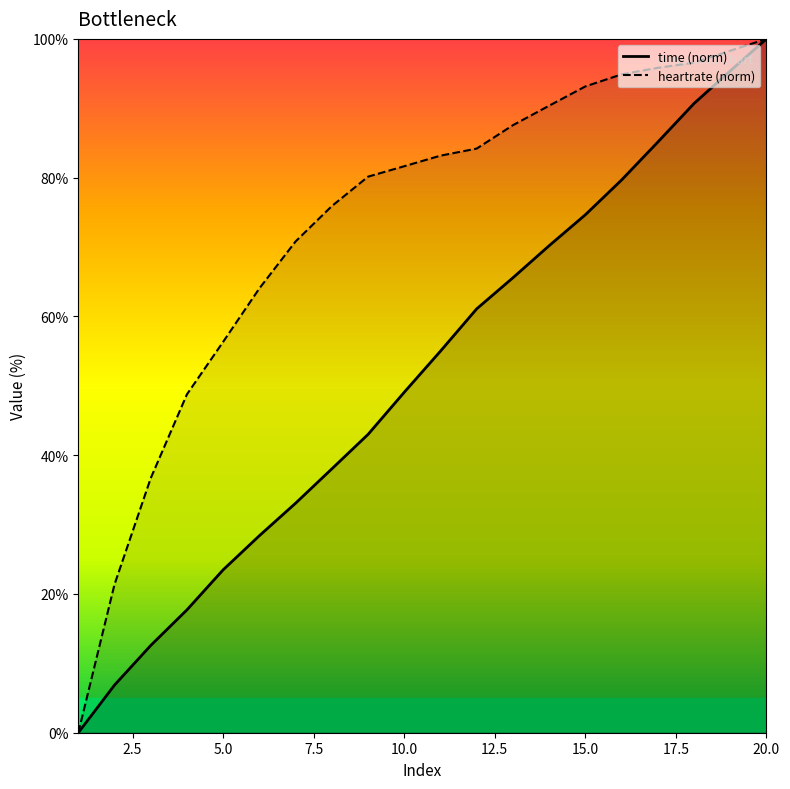

True or false: heartrate and time cross at least once.

False